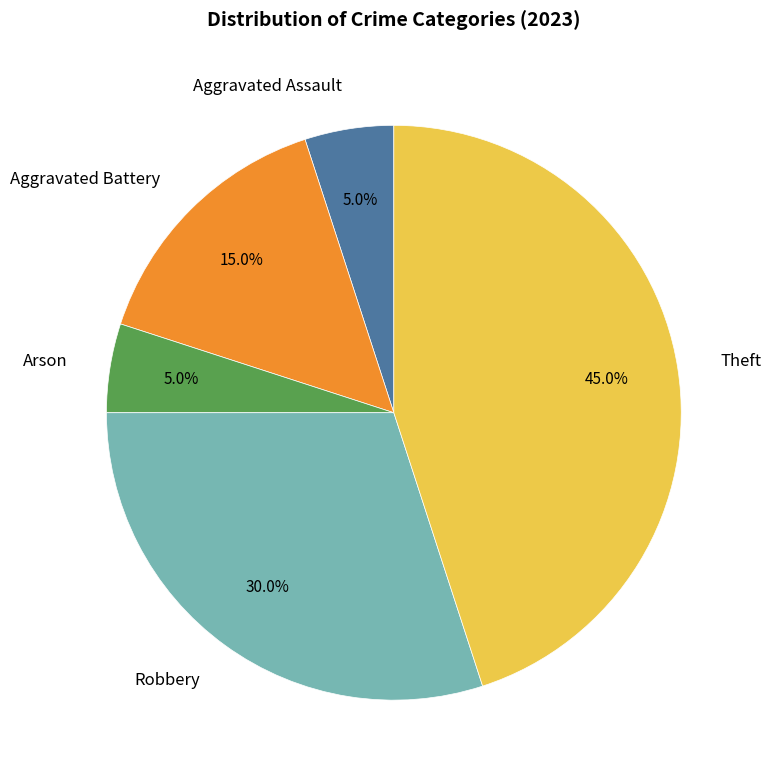

Combined, do Aggravated Assault and Aggravated Battery account for over 50%?

No